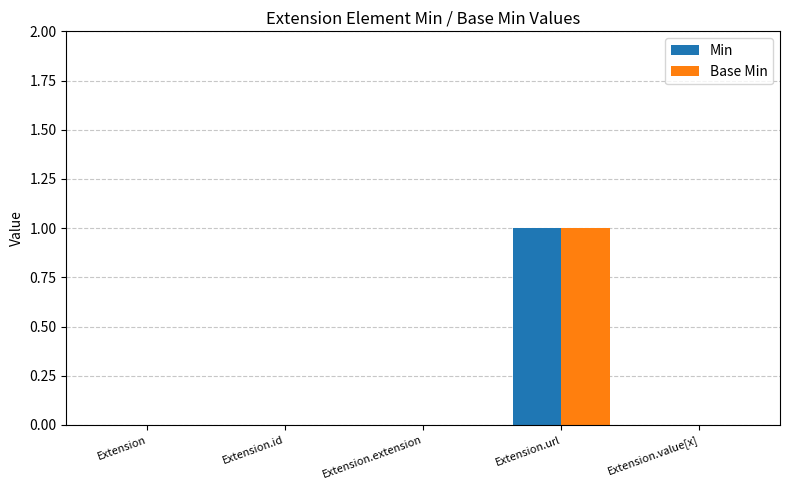

At which category is the sum across all series the highest?

Extension.url